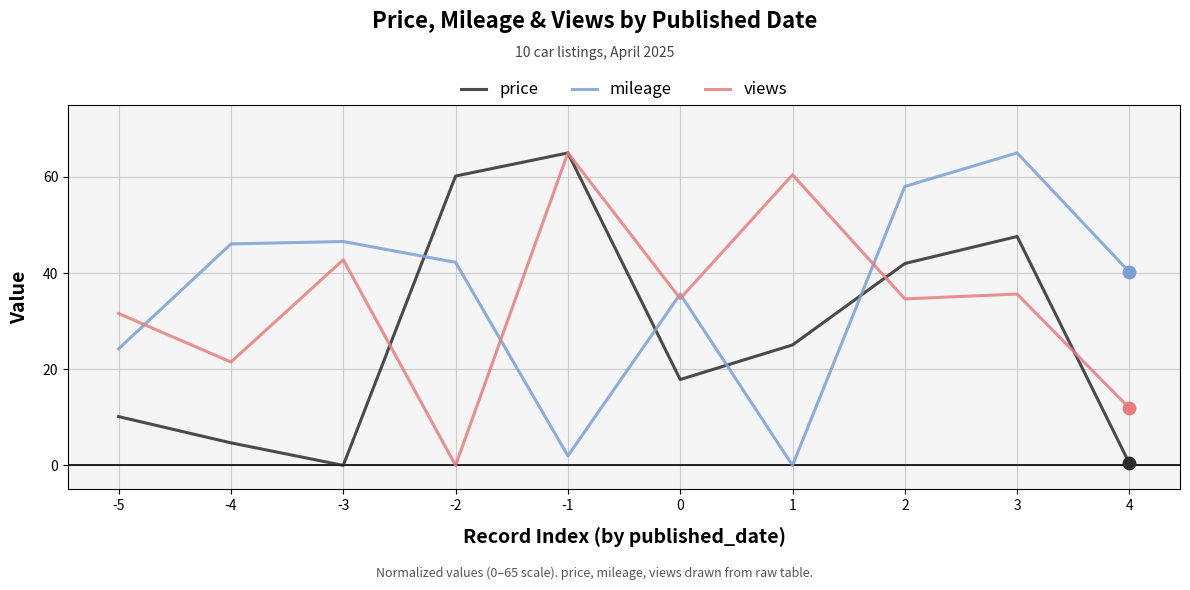

What is the difference between the highest and lowest values at -1?

63.0